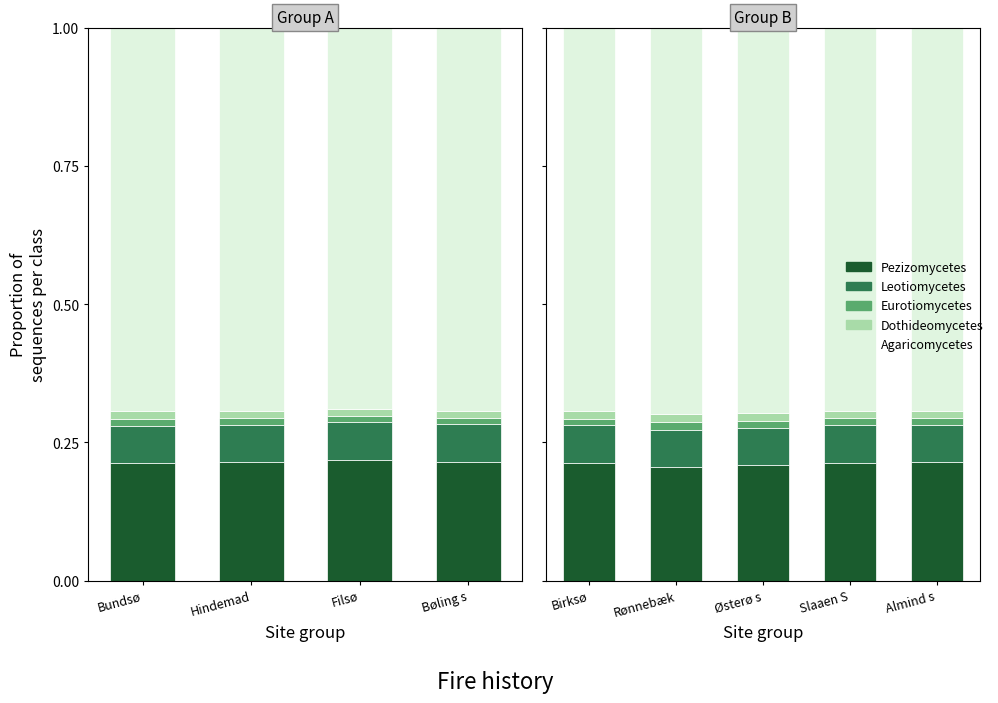

What are all the series names shown in the legend?

Pezizomycetes, Leotiomycetes, Eurotiomycetes, Dothideomycetes, Agaricomycetes